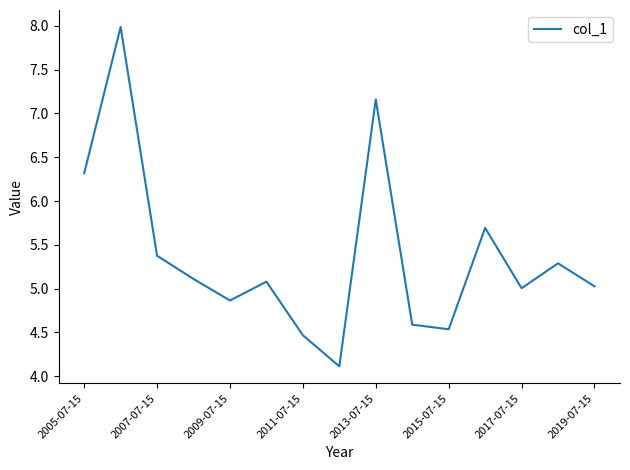

What is the smallest value displayed?

4.1